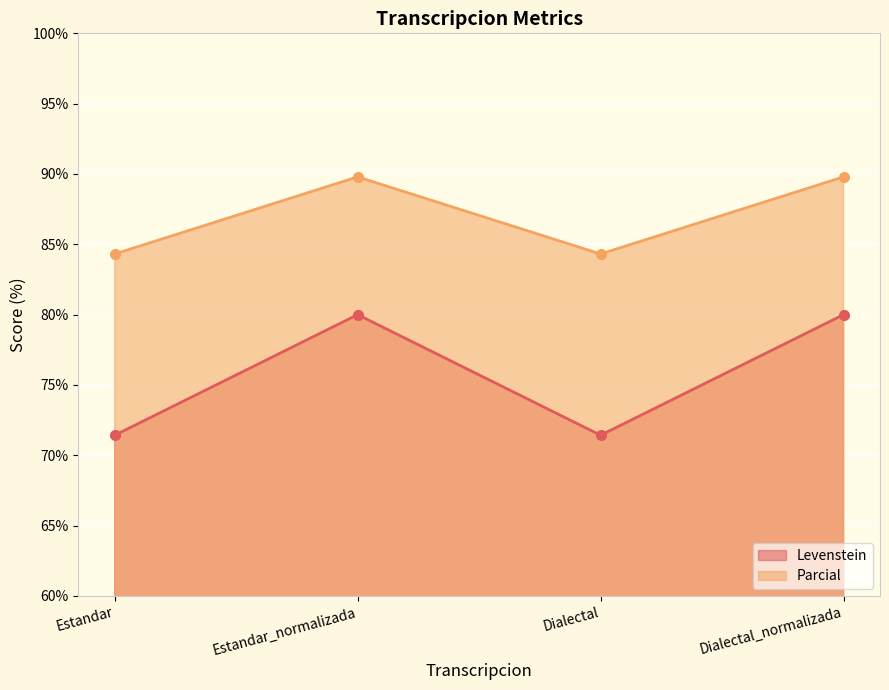

The Parcial series shows 52.7 at Estandar_normalizada. True or false?

False